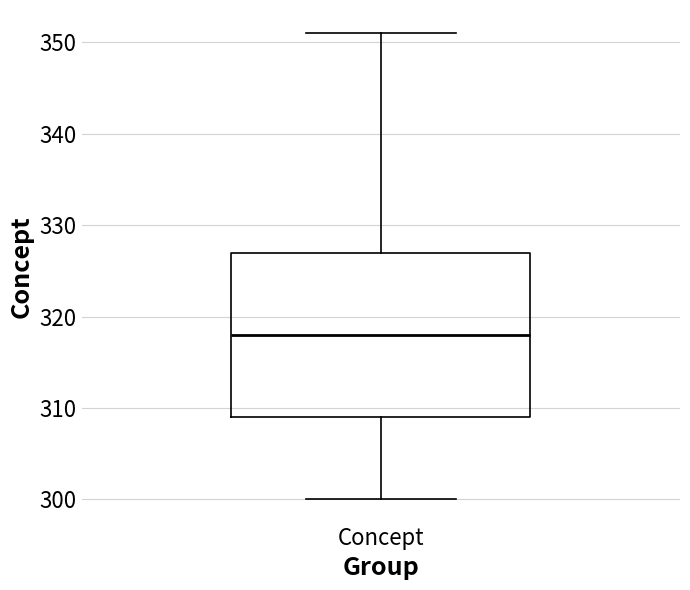

Where is the lower edge of the box for Concept on the y-axis? The values are not printed on the chart, so give them approximately, as read against the axis.

309